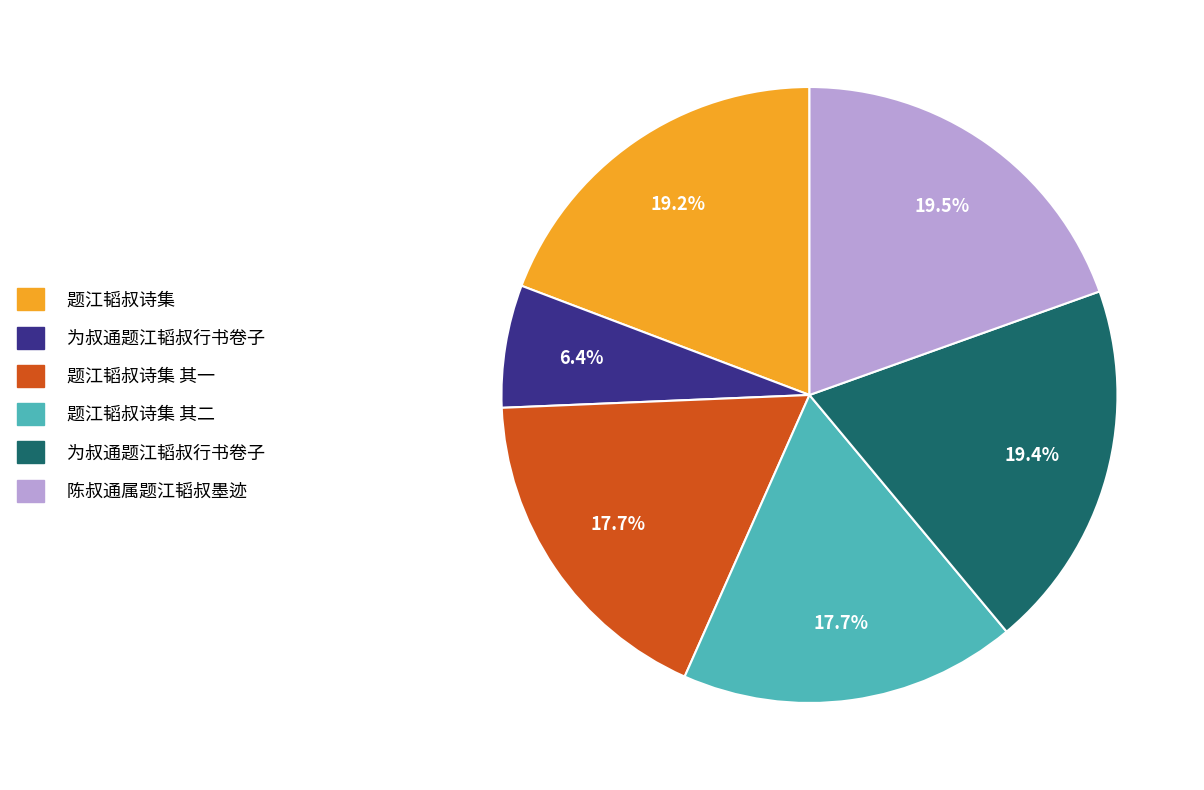

Is there a majority slice in this chart?

No